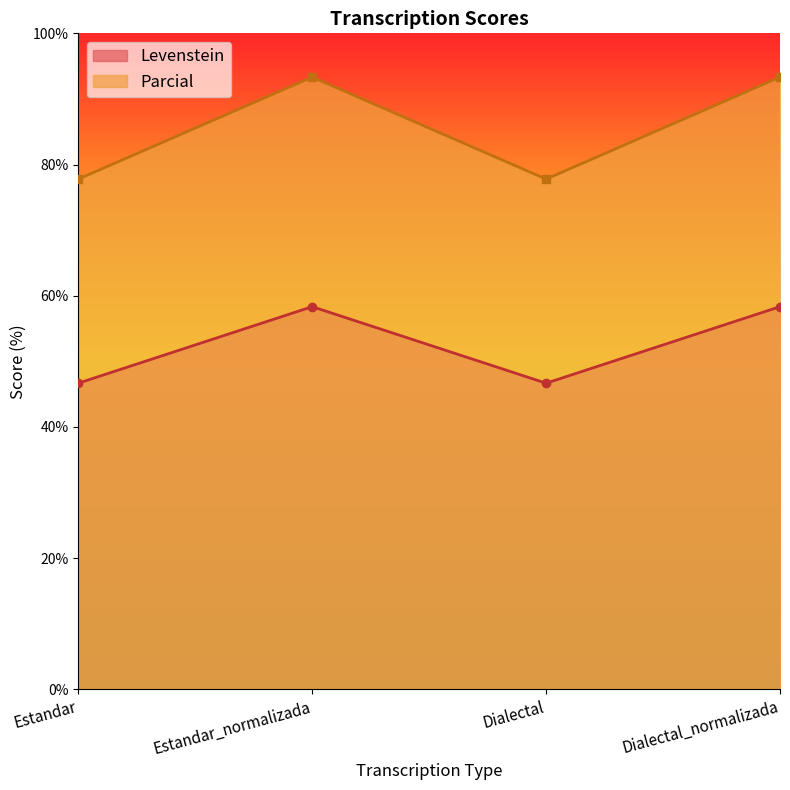

Reading left to right, extract all data points from this chart.

Levenstein: Estandar=46.7	Estandar_normalizada=58.3	Dialectal=46.7	Dialectal_normalizada=58.3
Parcial: Estandar=77.8	Estandar_normalizada=93.3	Dialectal=77.8	Dialectal_normalizada=93.3